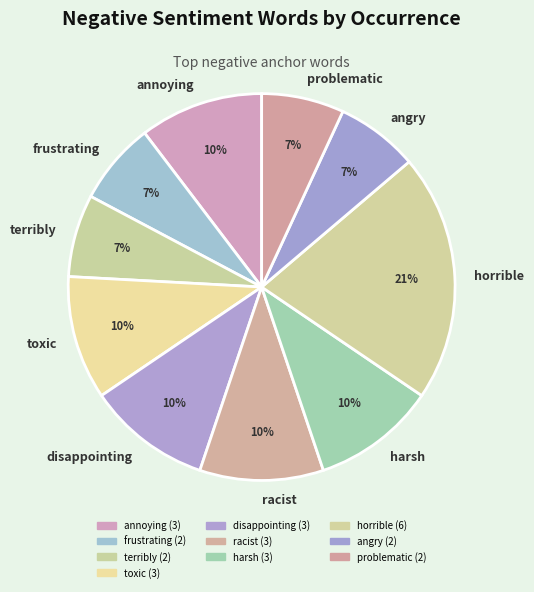

What is the ratio of the value at angry to the value at disappointing?

0.7